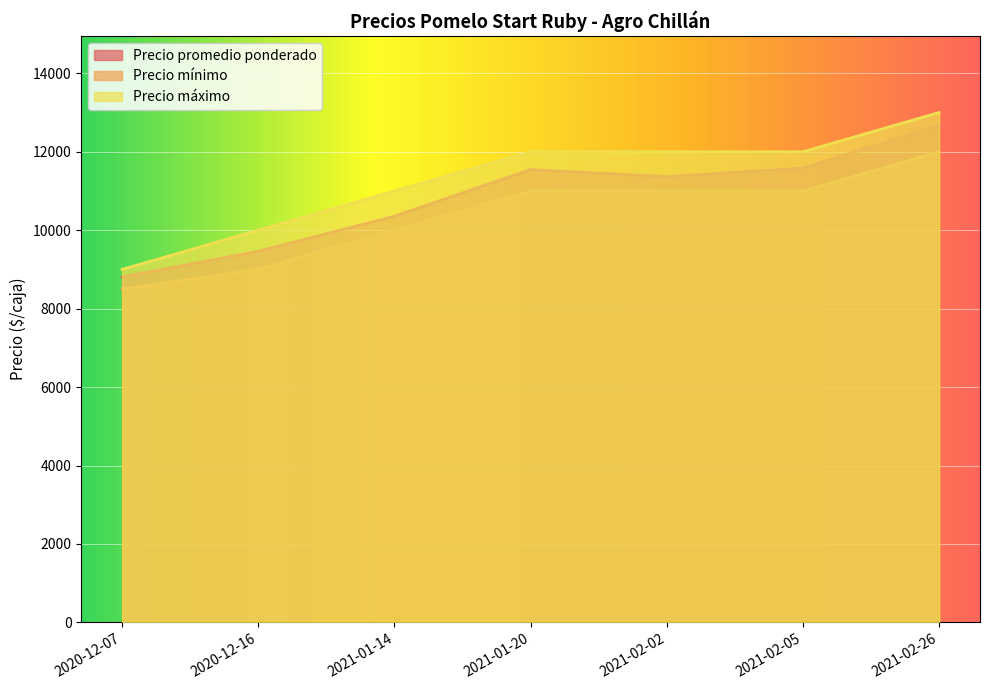

Between 2020-12-16 and 2021-02-05, which is larger?

2021-02-05